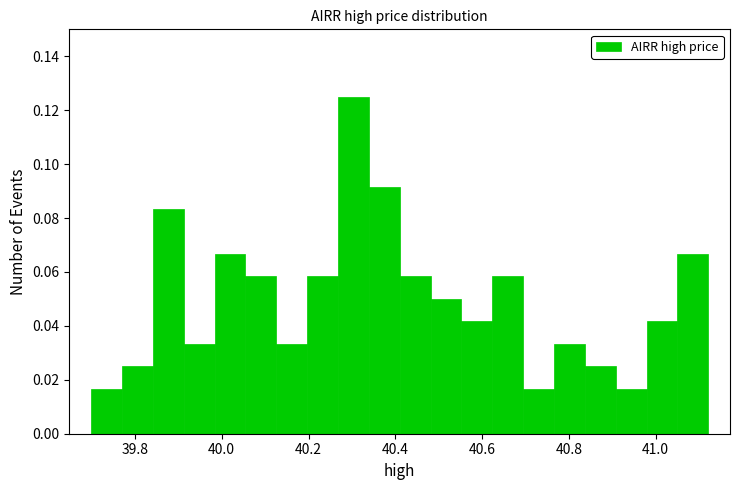

Read against the x-axis, roughly where is the centre of the tallest bar?

40.30